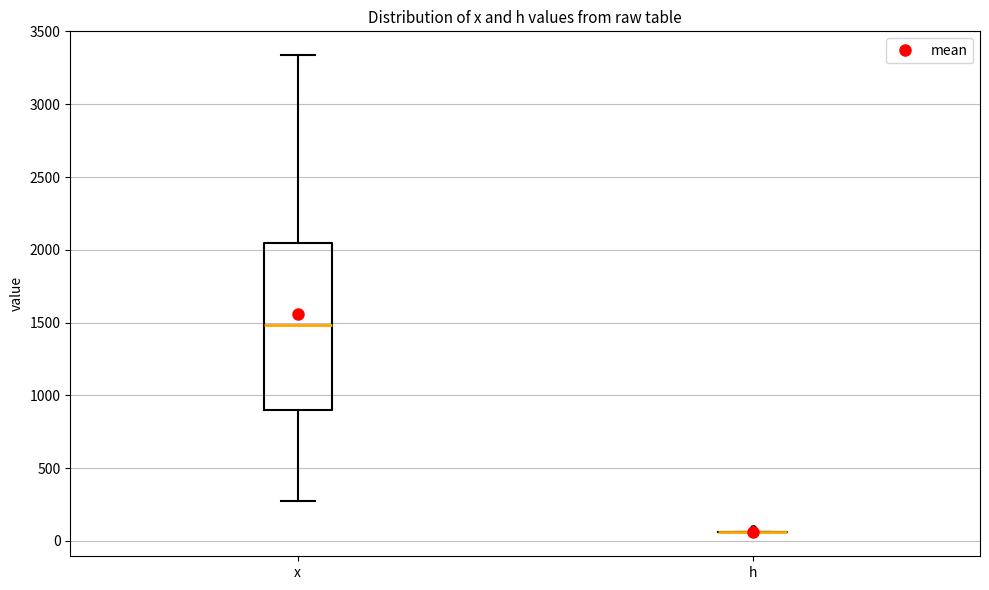

Comparing the boxes themselves (not the whiskers), which one is the tallest?

x